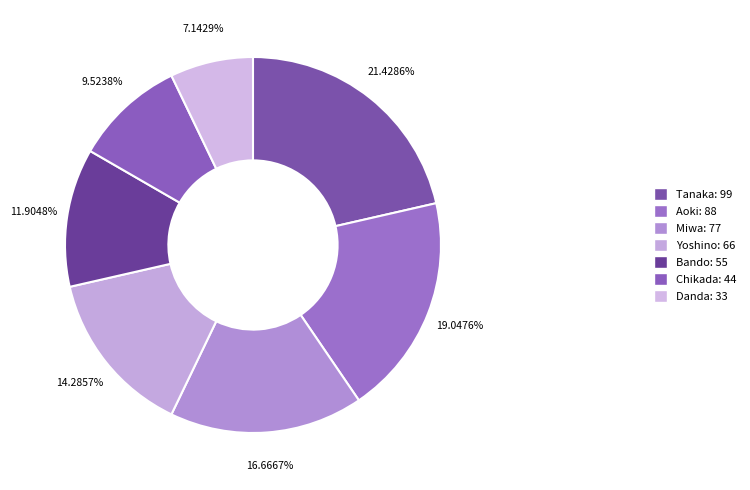

Is there a majority slice in this chart?

No